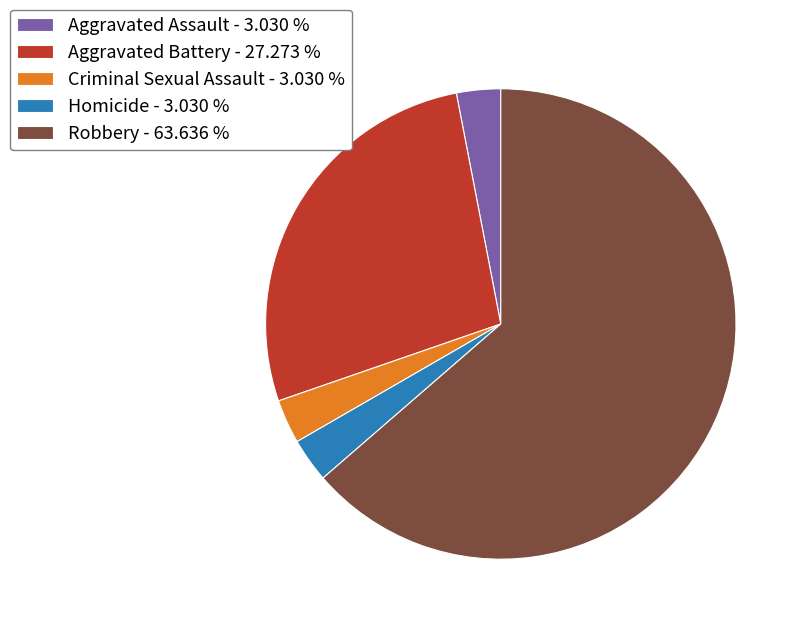

Which category accounts for the majority?

Robbery